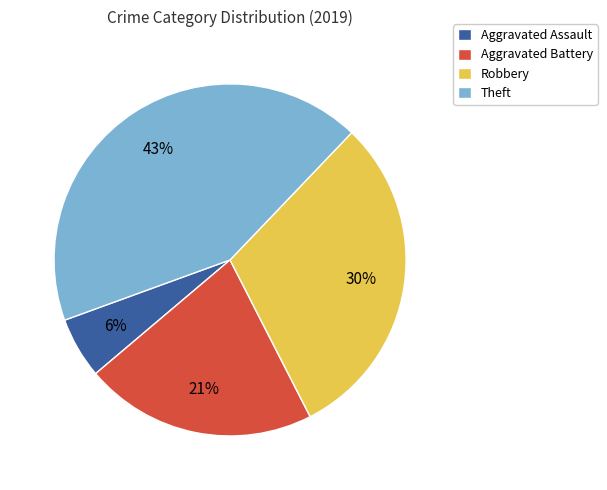

To the nearest percent, what is the difference between the largest and smallest slice percentages?

37%